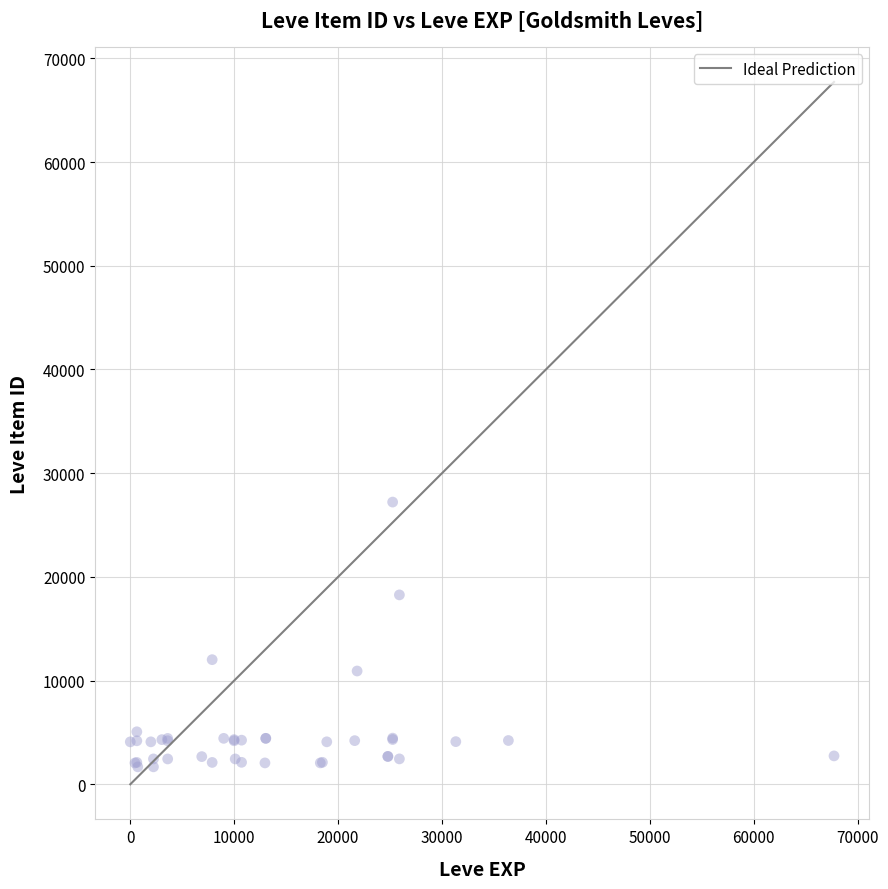

What Y value in the scatter plot is closest to 14448?

12018